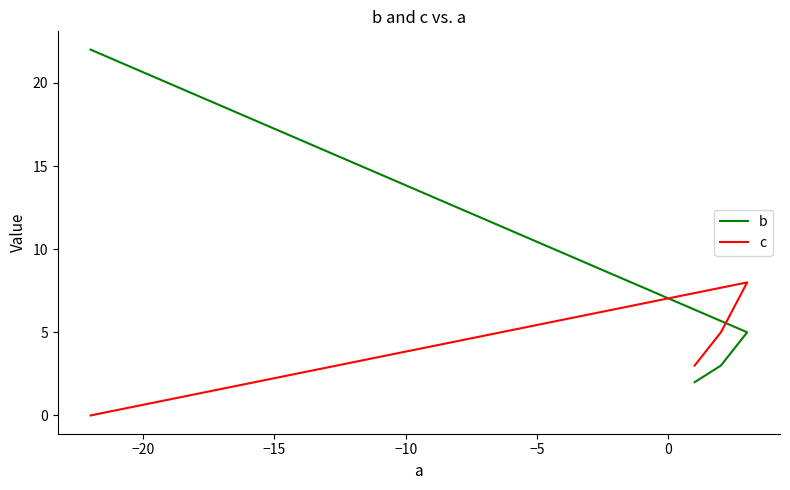

How many categories are shown in the chart?

4